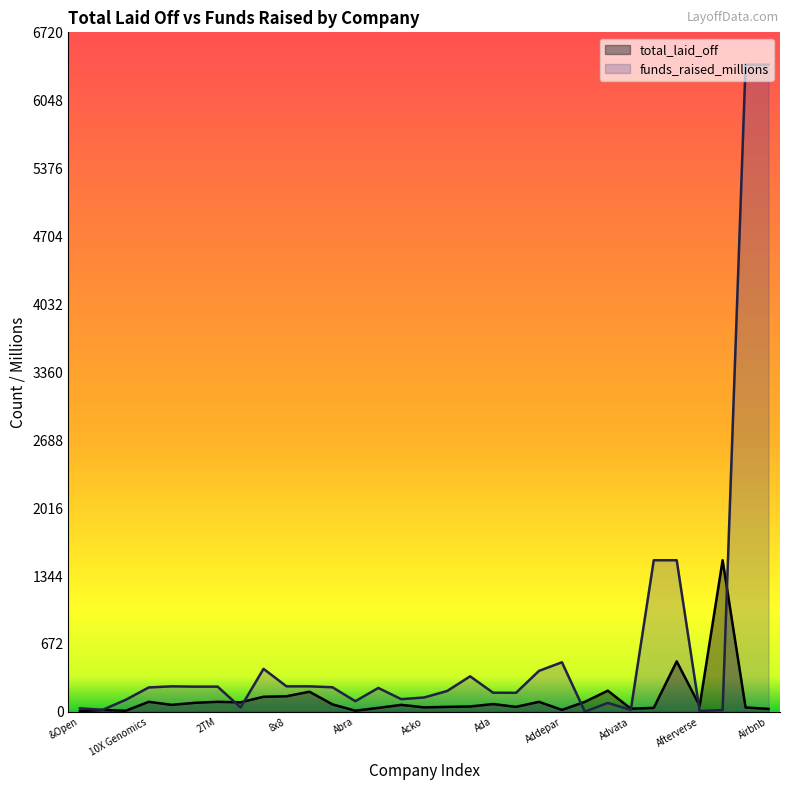

At which category does total_laid_off reach its first local valley?

100 Thieves